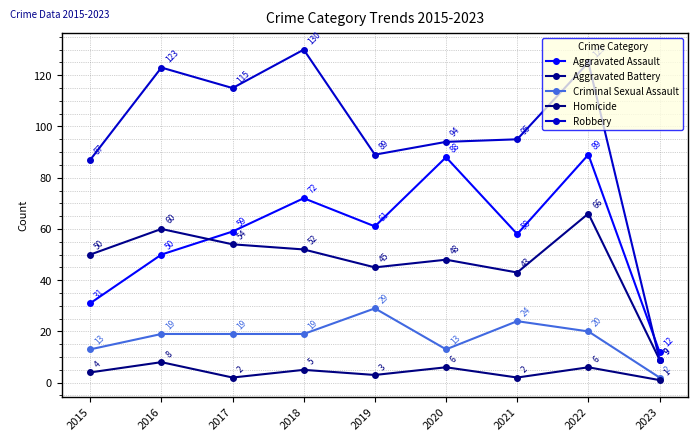

Which series has the widest spread of values?

Robbery